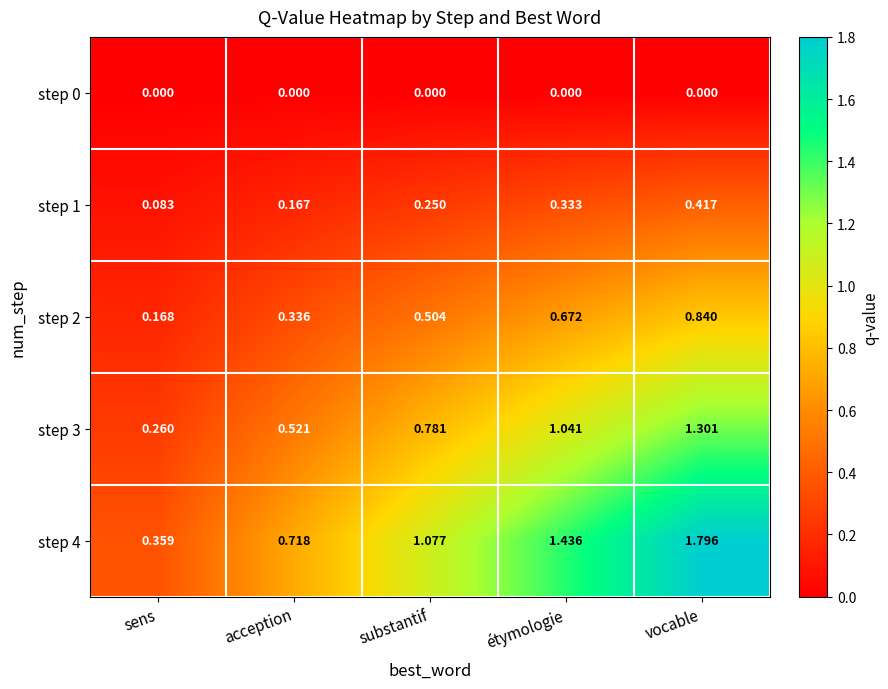

Which category has the highest value in the step 1 series?

vocable